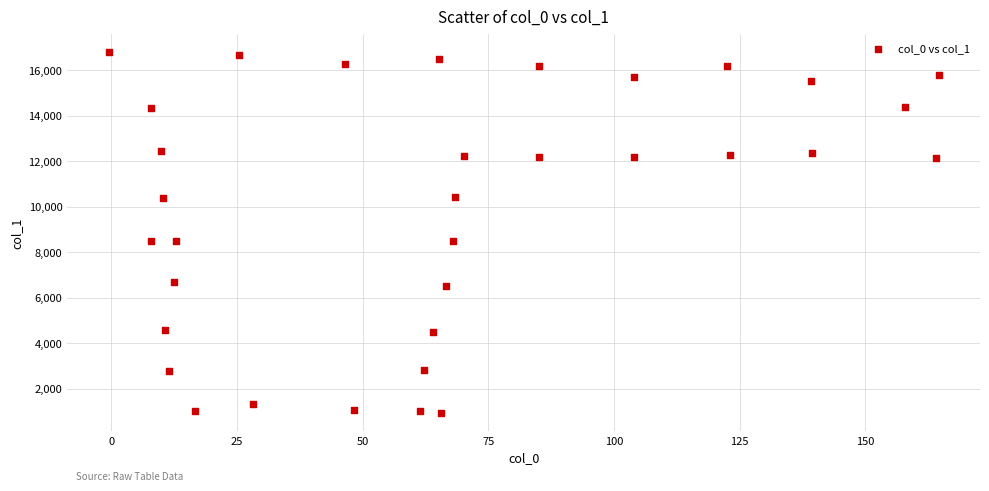

What is the range of X values (max minus min)?

165.1